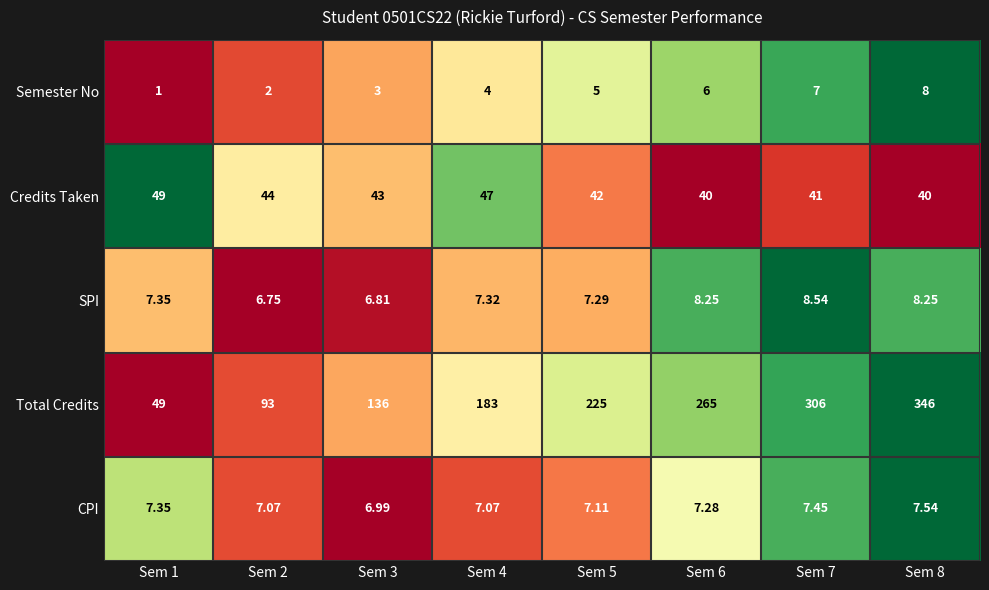

Which series has the largest total across all categories?

Total Credits